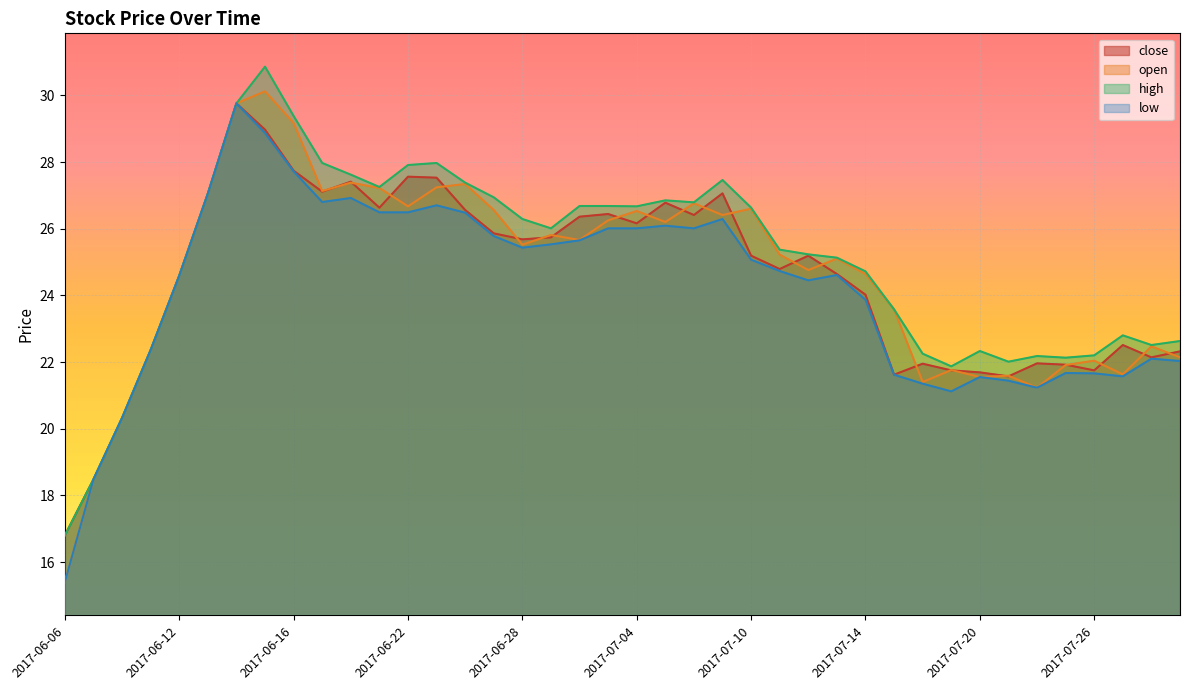

Reading left to right, what are all the values shown in this chart?

close: 16.8	18.5	20.3	22.4	24.6	27.1	29.8	29.0	27.7	27.1	27.4	26.6	27.6	27.5	26.6	25.9	25.7	25.7	26.4	26.4	26.2	26.8	26.4	27.1	25.2	24.8	25.2	24.6	24.0	21.6	21.9	21.8	21.7	21.6	22.0	21.9	21.8	22.5	22.1	22.3
open: 15.4	18.5	20.3	22.4	24.6	27.1	29.8	30.1	29.2	27.1	27.4	27.2	26.7	27.2	27.3	26.6	25.5	25.8	25.7	26.2	26.5	26.2	26.8	26.4	26.6	25.2	24.8	25.1	24.6	23.6	21.4	21.8	21.6	21.6	21.2	21.9	22.0	21.6	22.5	22.1
high: 16.8	18.5	20.3	22.4	24.6	27.1	29.8	30.9	29.4	28.0	27.6	27.2	27.9	28.0	27.4	26.9	26.3	26.0	26.7	26.7	26.7	26.9	26.8	27.5	26.6	25.4	25.2	25.1	24.7	23.6	22.2	21.9	22.3	22.0	22.2	22.1	22.2	22.8	22.5	22.6
low: 15.4	18.5	20.3	22.4	24.6	27.1	29.8	28.9	27.7	26.8	26.9	26.5	26.5	26.7	26.5	25.8	25.4	25.5	25.6	26.0	26.0	26.1	26.0	26.3	25.1	24.7	24.4	24.6	23.9	21.6	21.4	21.1	21.6	21.4	21.2	21.7	21.7	21.6	22.1	22.0